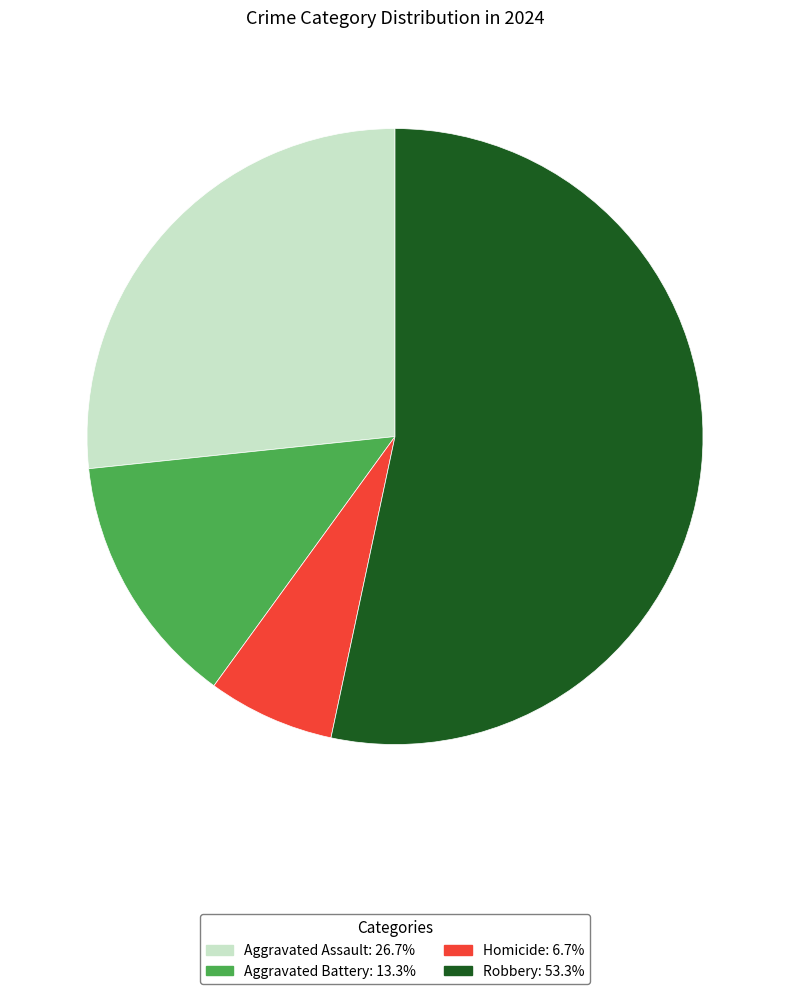

Count the number of slices in the pie.

4